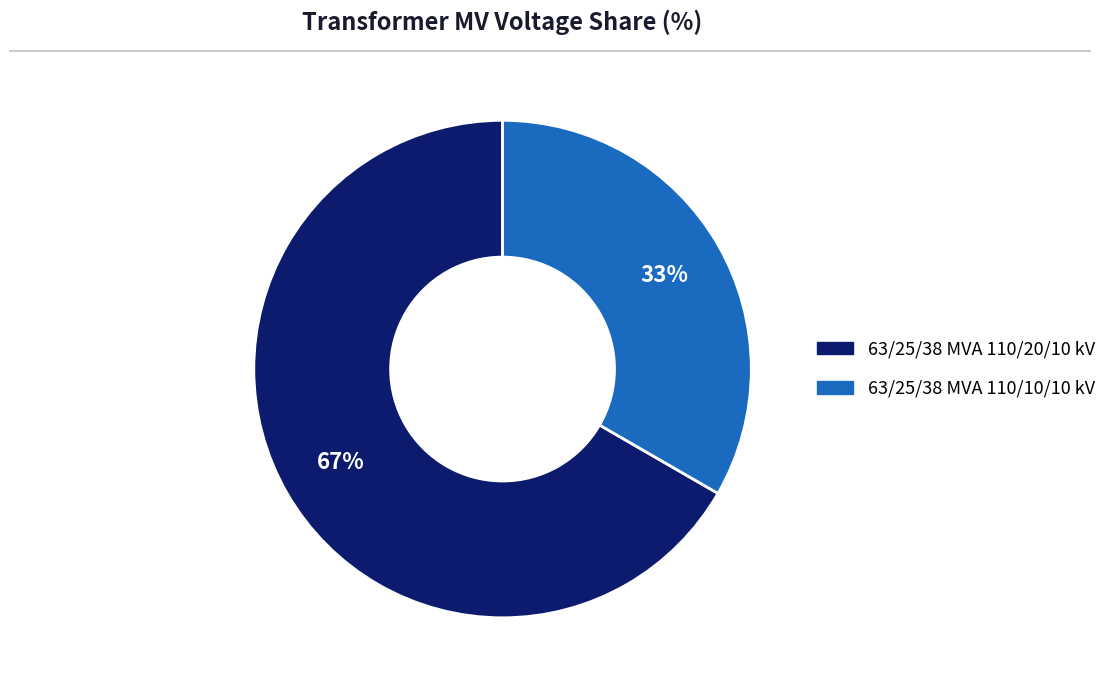

What is the majority slice?

63/25/38 MVA 110/20/10 kV